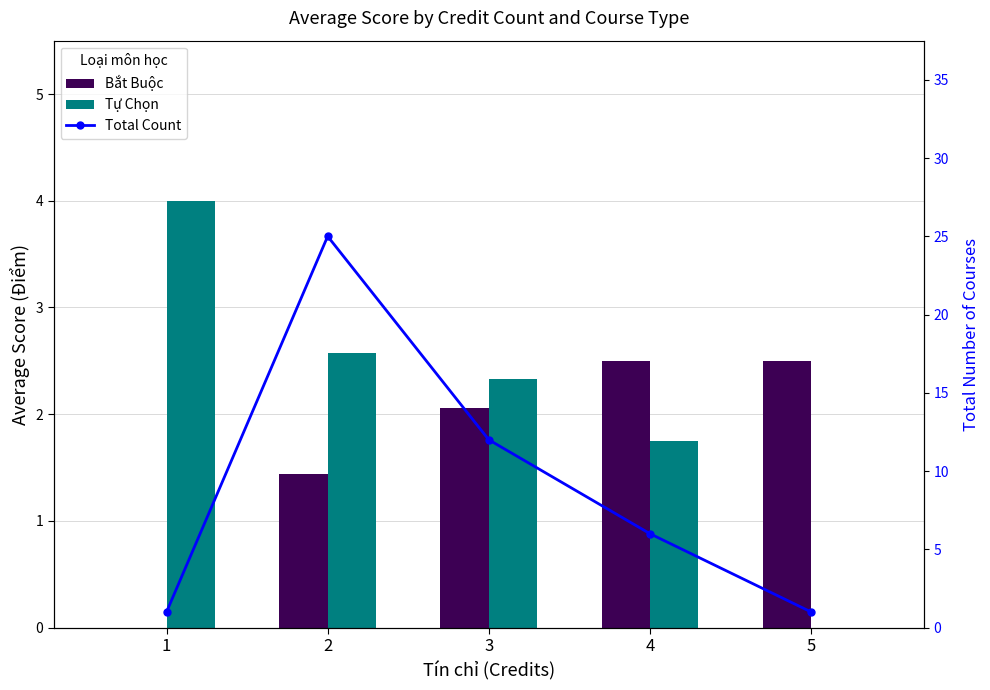

Read the Bắt Buộc value at 4.

2.5